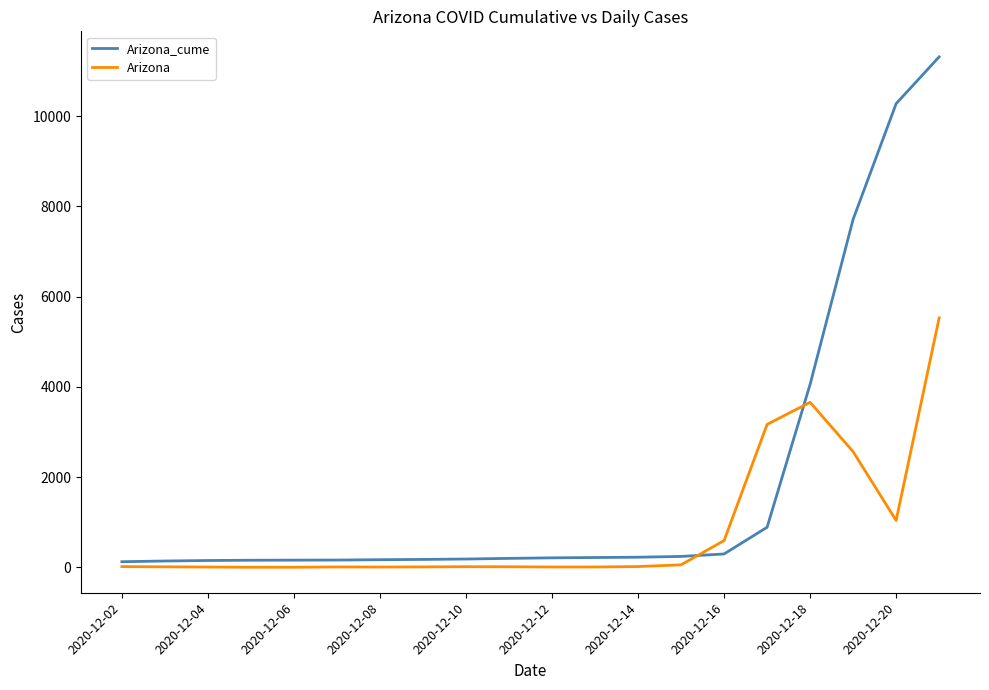

Which series has the largest total across all categories?

Arizona_cume